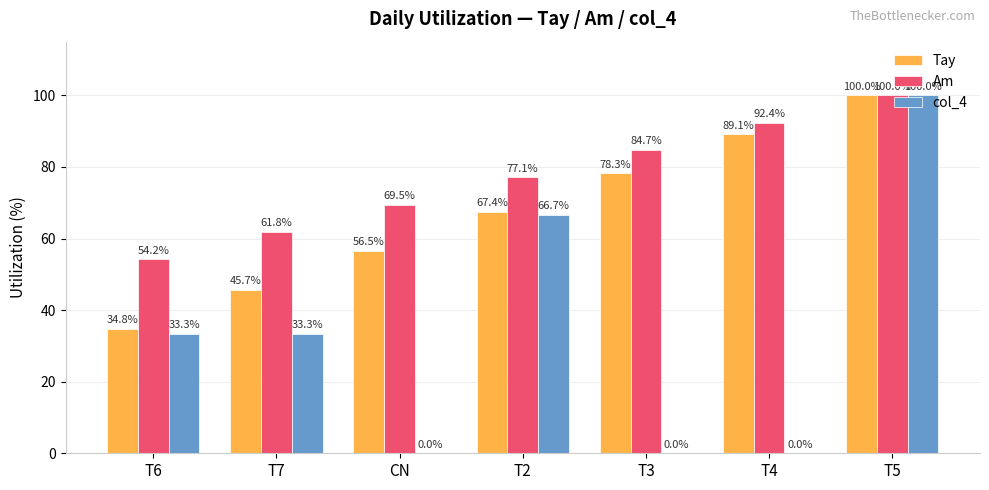

Reading left to right, extract all data points from this chart.

Tay: T6=34.8	T7=45.7	CN=56.5	T2=67.4	T3=78.3	T4=89.1	T5=100.0
Am: T6=54.2	T7=61.8	CN=69.5	T2=77.1	T3=84.7	T4=92.4	T5=100.0
col_4: T6=33.3	T7=33.3	CN=0.0	T2=66.7	T3=0.0	T4=0.0	T5=100.0